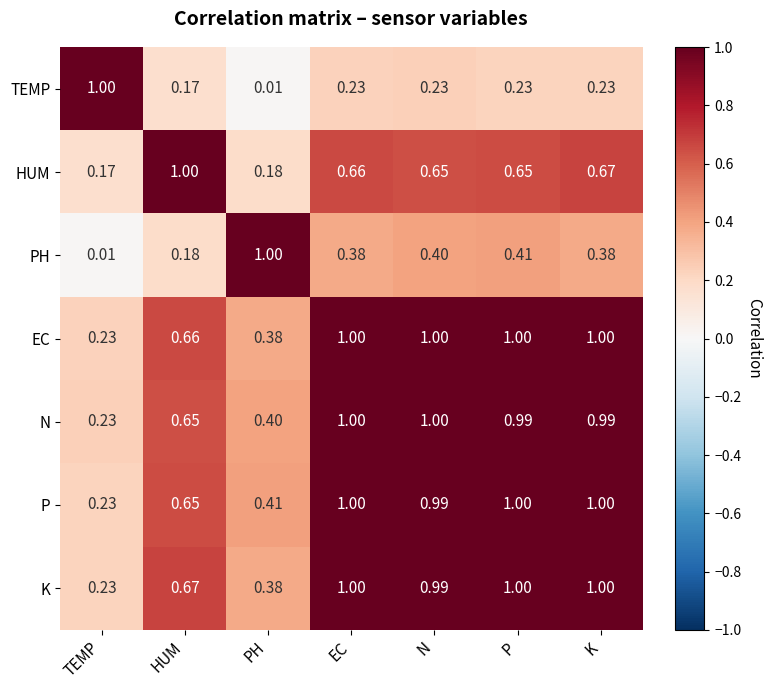

How many data points does each series have?

7